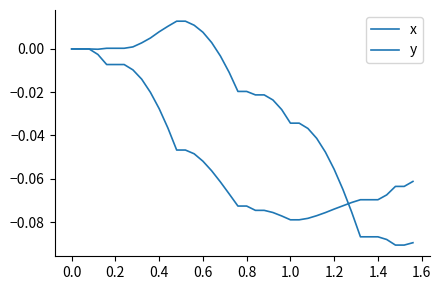

Rank the series by their maximum value, from highest to lowest.

x, y